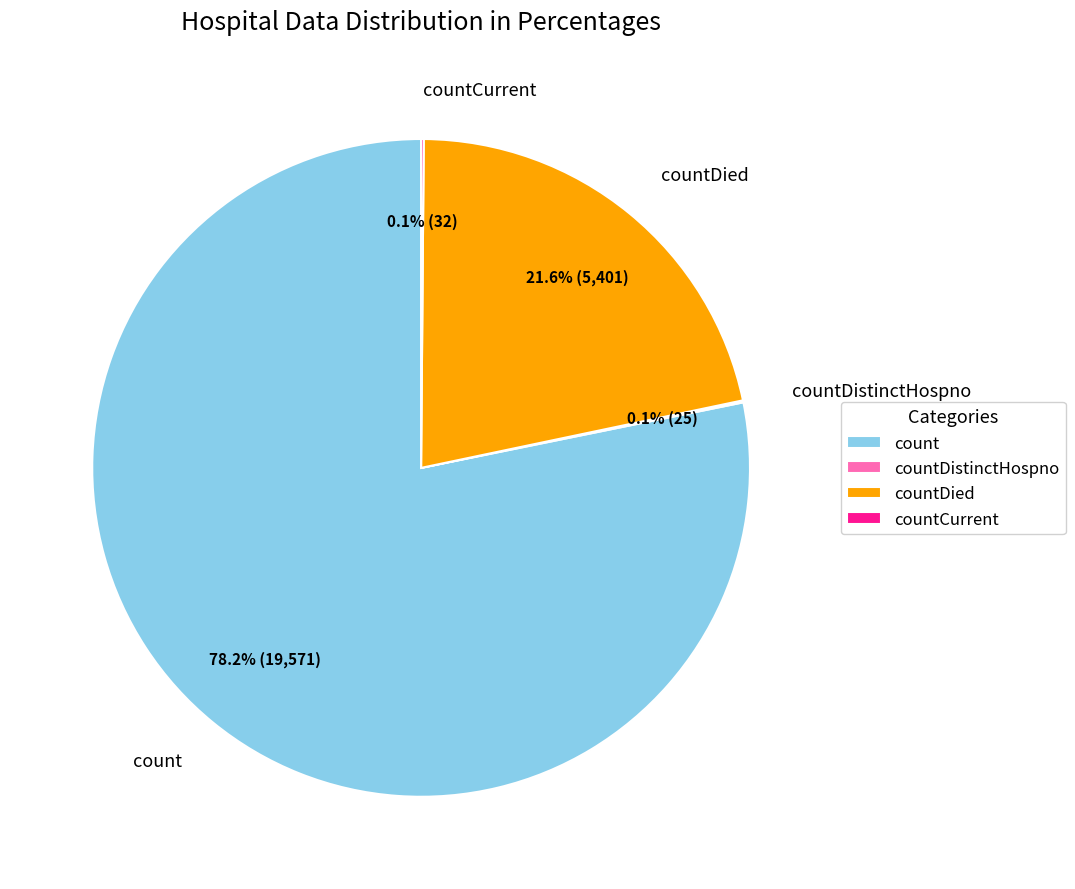

What is the largest slice in the pie chart?

count